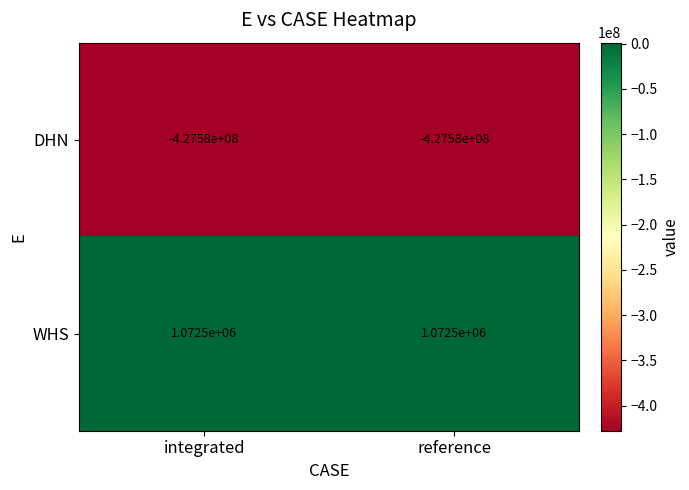

What is the spread (max minus min) of values at reference?

428652500